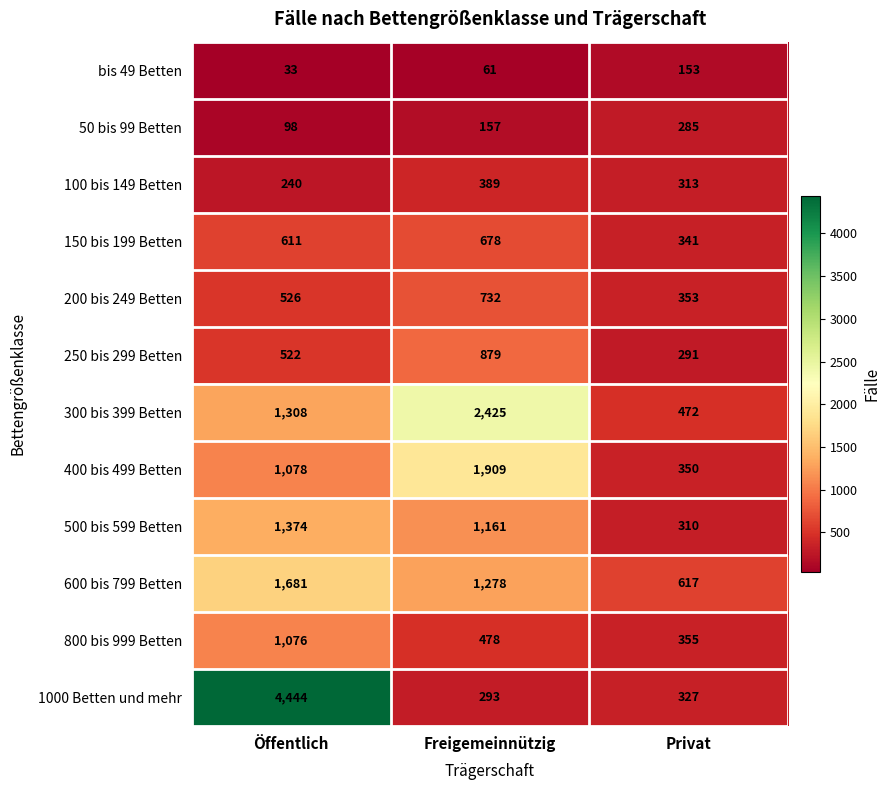

How many data points does each series have?

3